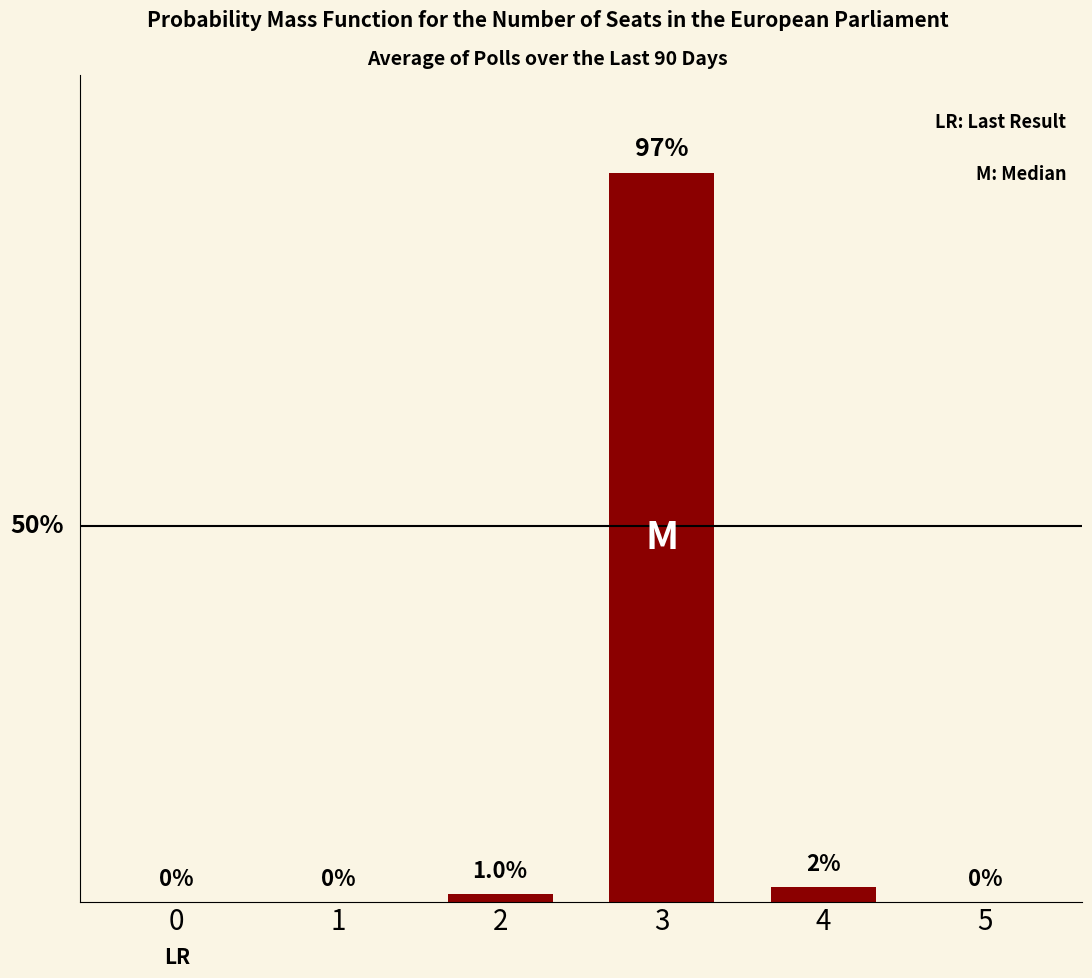

Rank the categories by value from lowest to highest.

0, 1, 5, 2, 4, 3